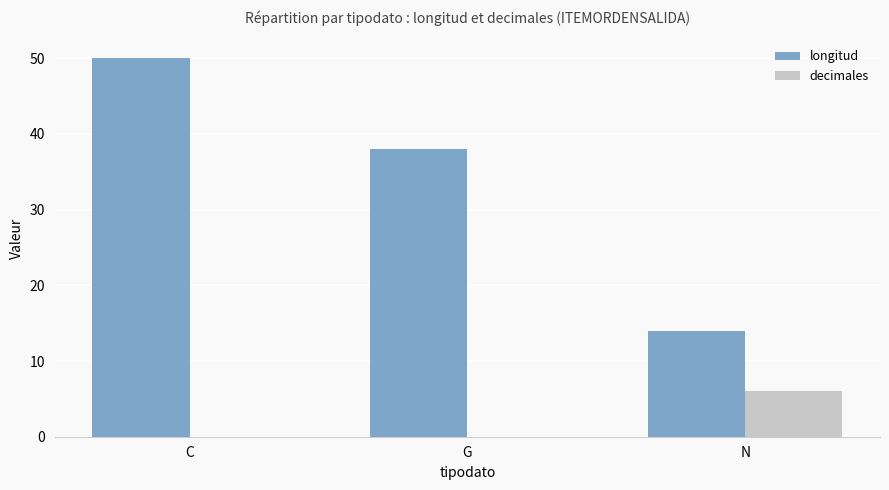

What is the sum of the decimales values at G and N?

6